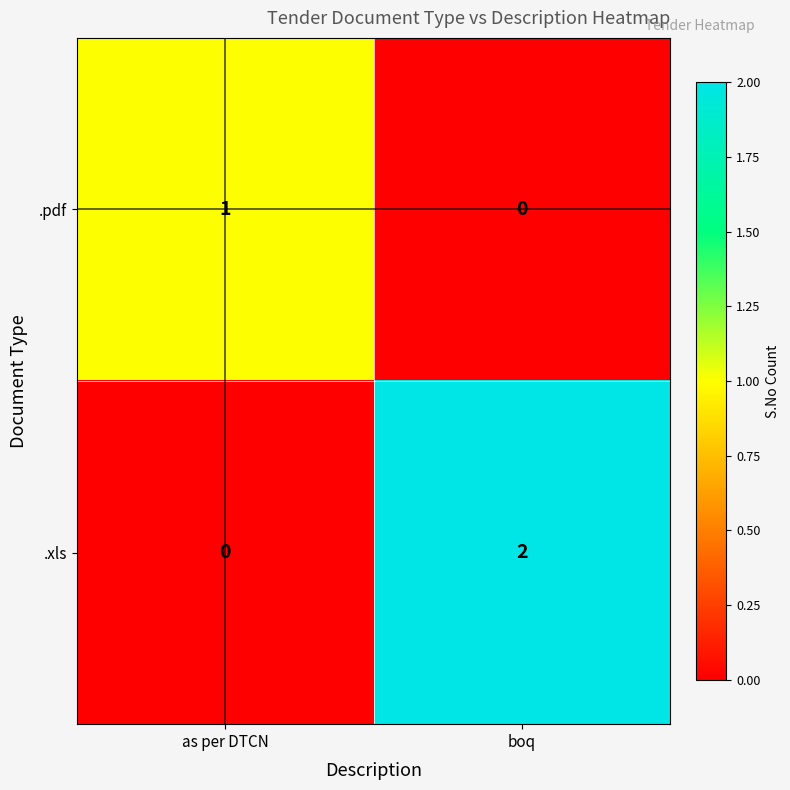

Rank the series by their average value, from highest to lowest.

.xls, .pdf